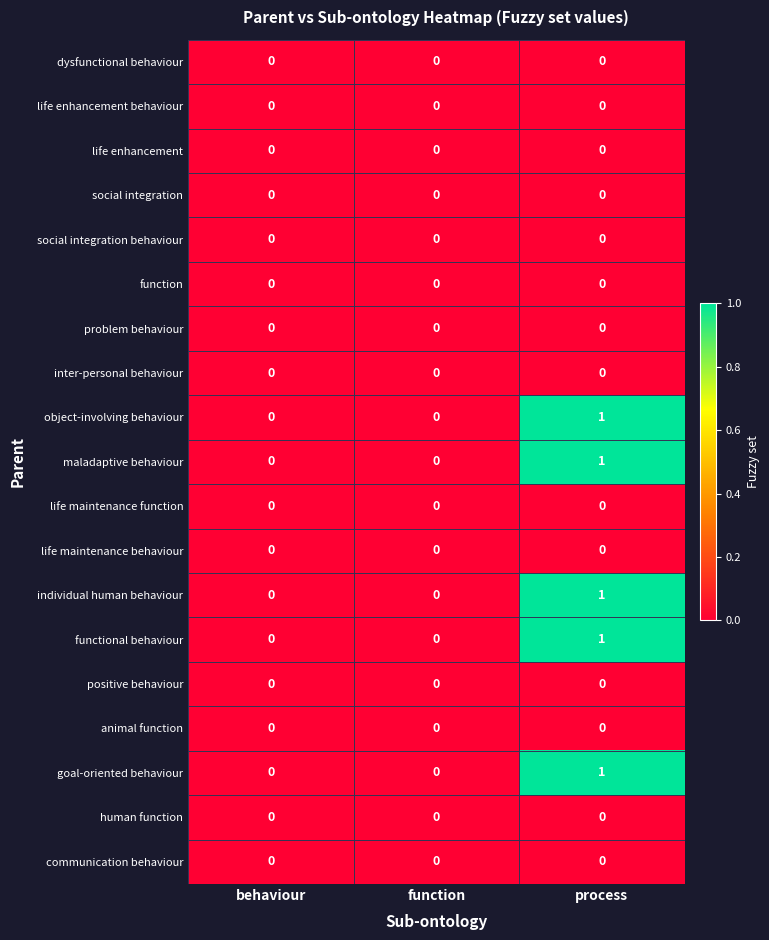

Is the value of object-involving behaviour at process greater than the value of life maintenance behaviour at process?

Yes